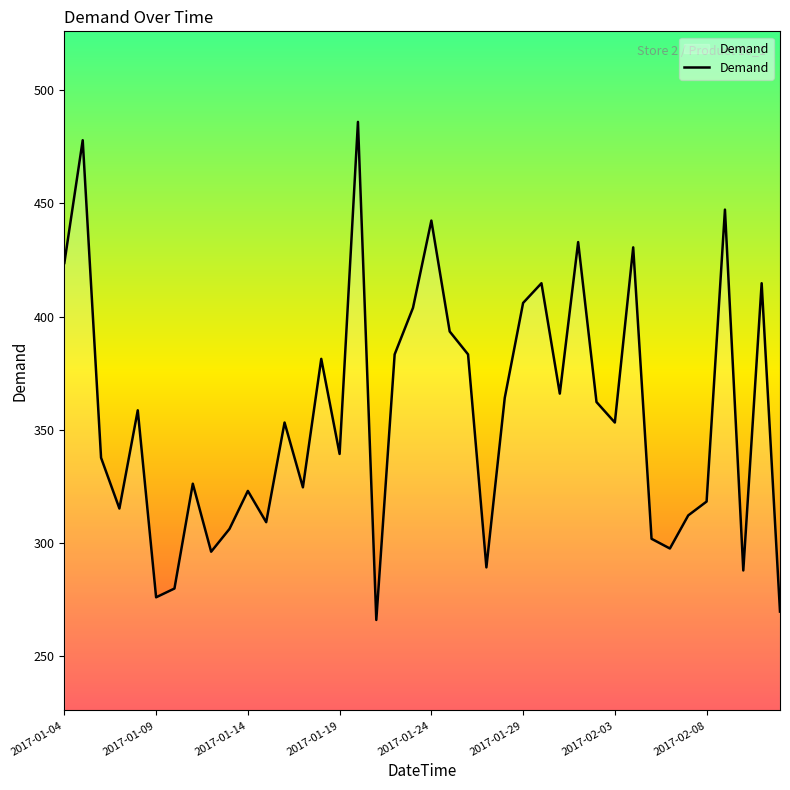

What is the difference between the maximum and minimum values?

220.0